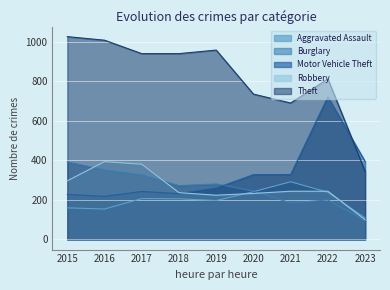

After their last crossing, which series has the higher values: Theft or Motor Vehicle Theft?

Motor Vehicle Theft